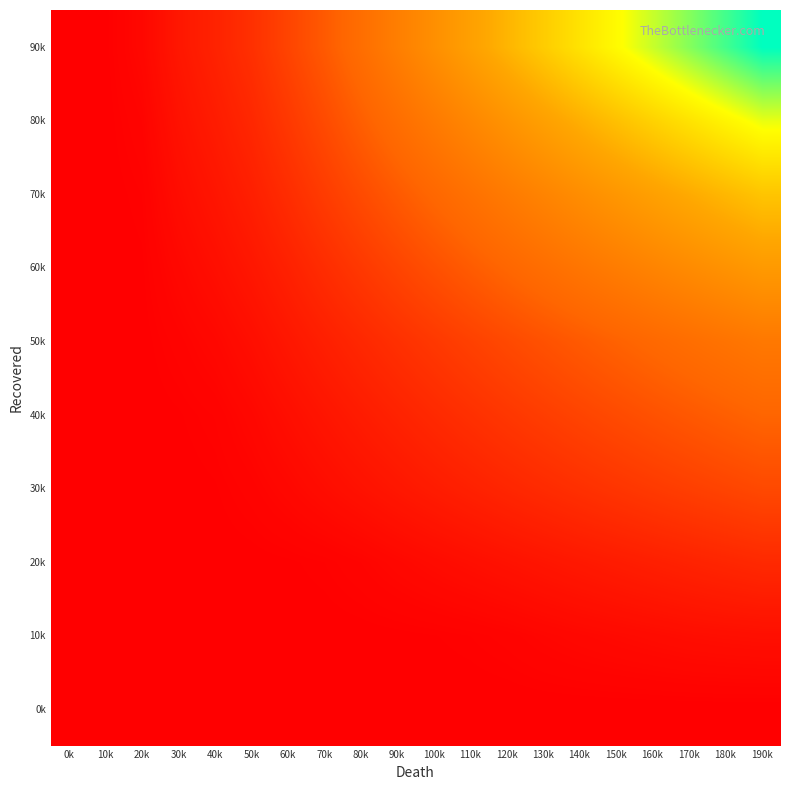

Rank the series by their maximum value, from highest to lowest.

90k, 80k, 70k, 60k, 50k, 40k, 30k, 20k, 10k, 0k